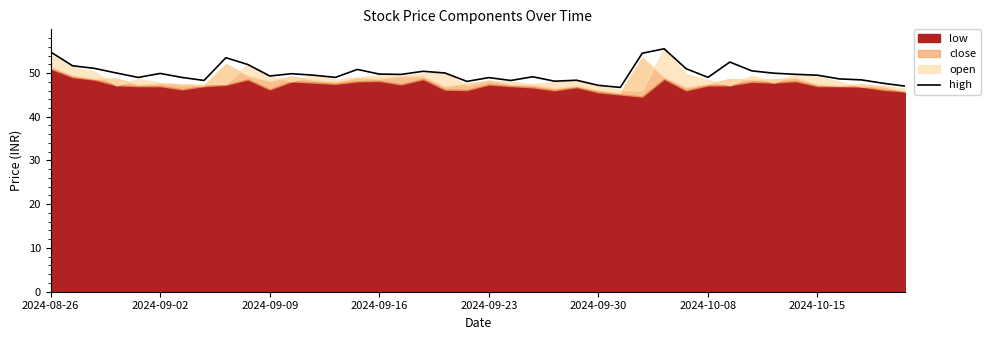

What is the lowest value of the high series?

46.7